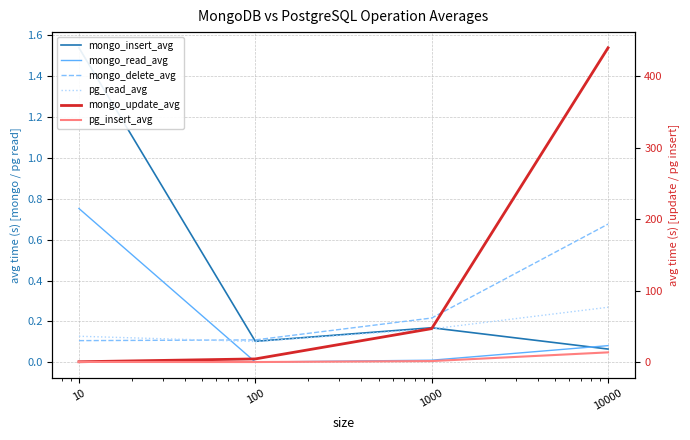

What are all the series names shown in the legend?

mongo_insert_avg, mongo_read_avg, mongo_delete_avg, pg_read_avg, mongo_update_avg, pg_insert_avg